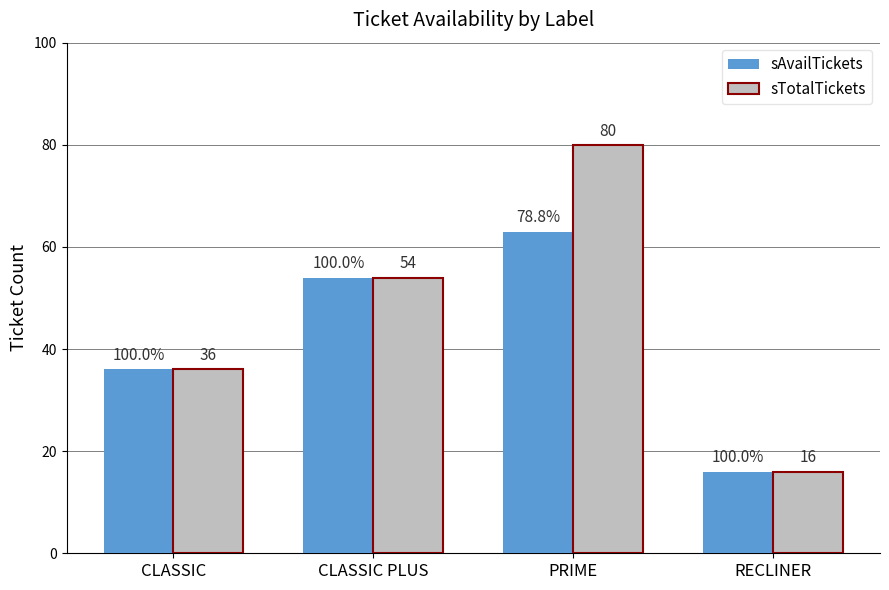

Count the number of data series in this chart.

2